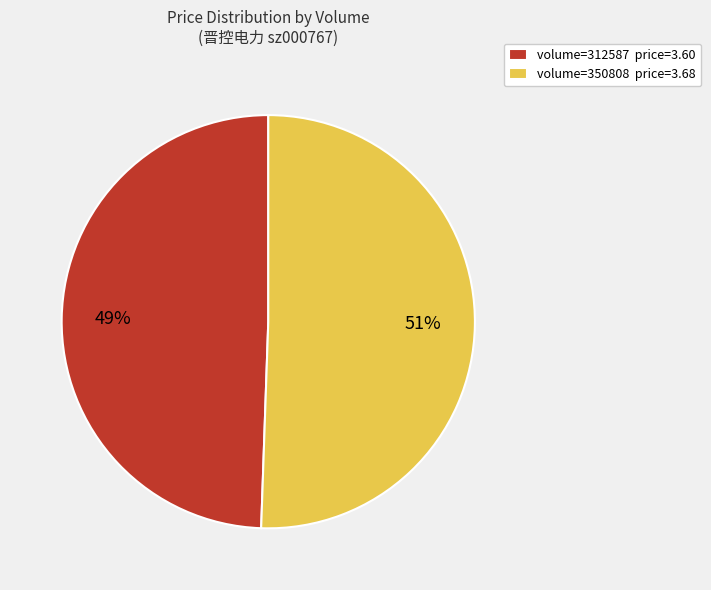

Is it true that volume=312587 price=3.60 is 49% of the pie?

True